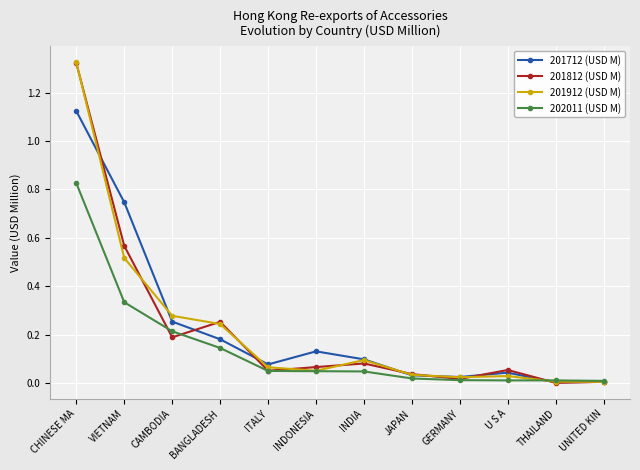

The 201812 (USD M) series shows 0.1 at U S A. True or false?

True